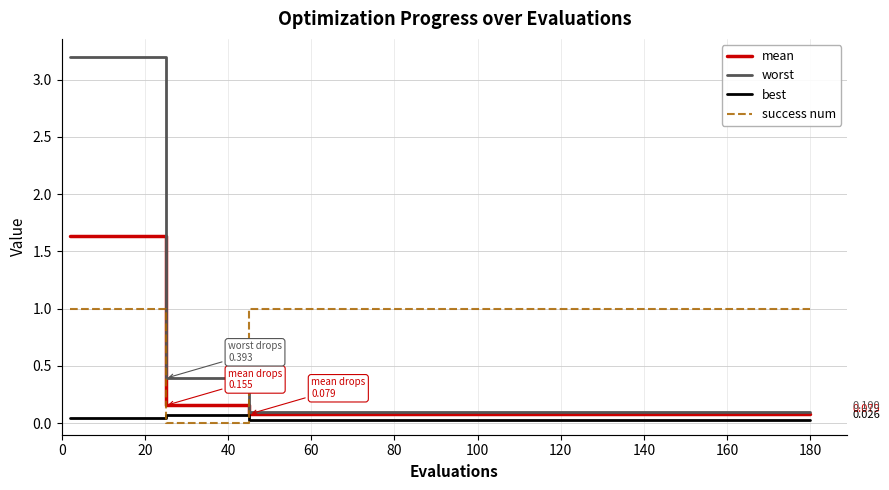

True or false: best has more than 1 points higher than both neighbors.

False